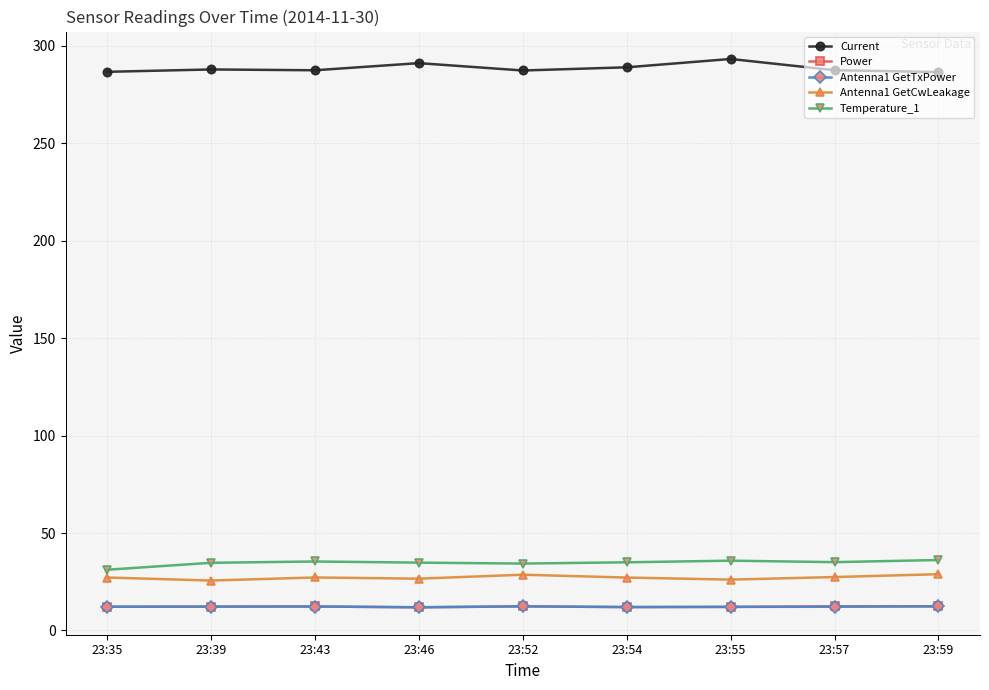

Which series has the largest total across all categories?

Current